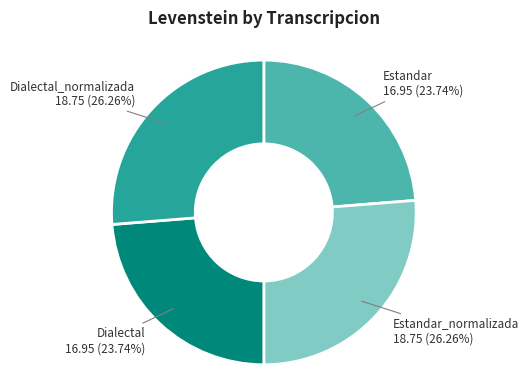

Does Dialectal_normalizada account for over 50% of the chart?

No